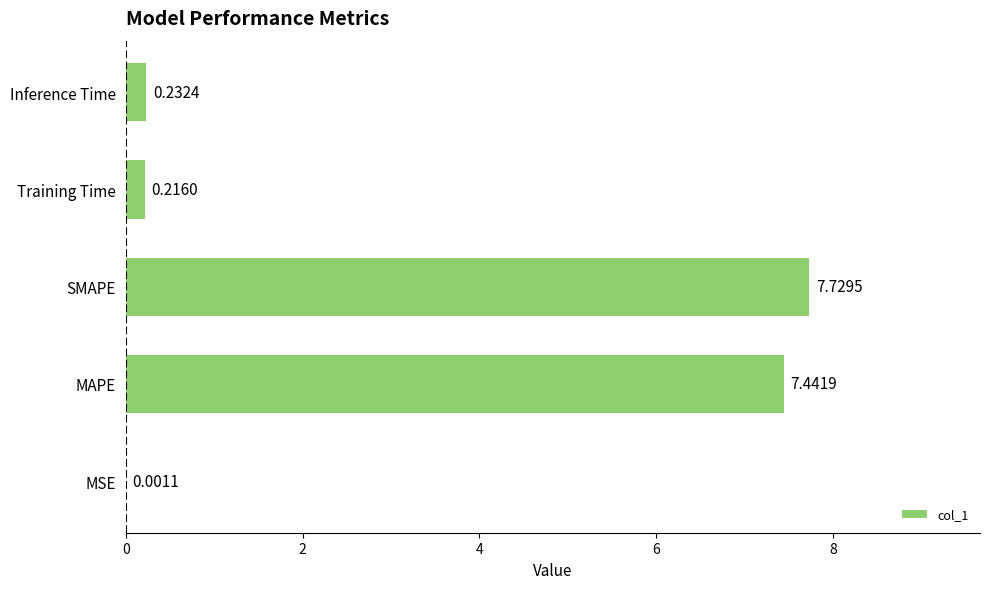

Are the bars horizontal?

Yes